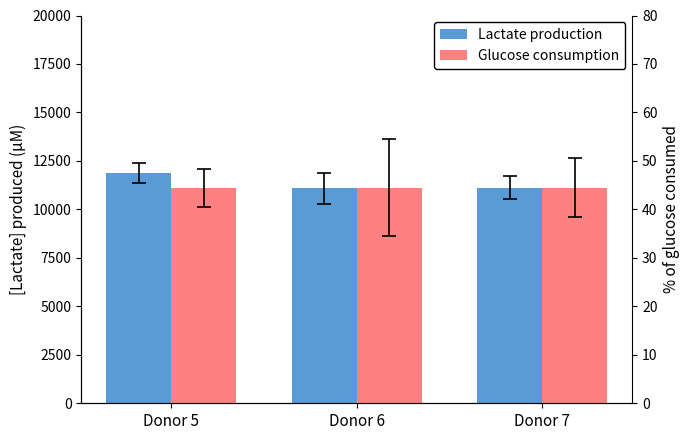

Where is Lactate production nearest to the value 11484?

Donor 7